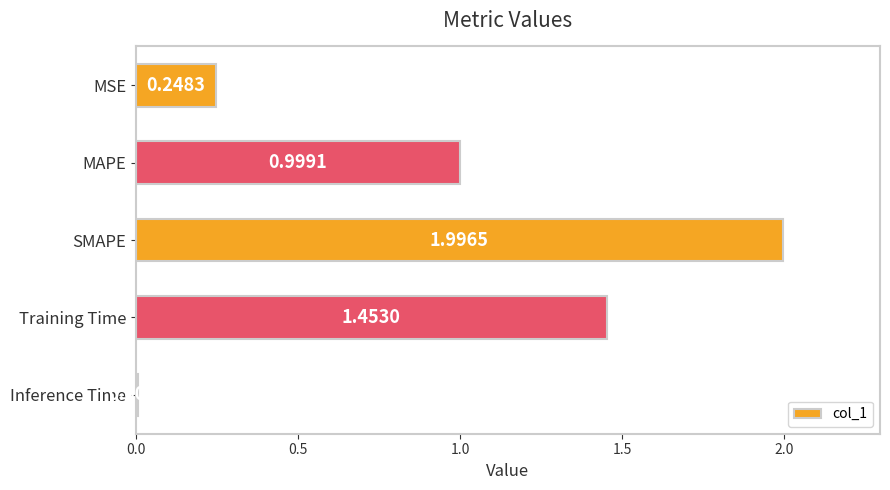

What is the ratio of the value at Training Time to the value at SMAPE?

0.7